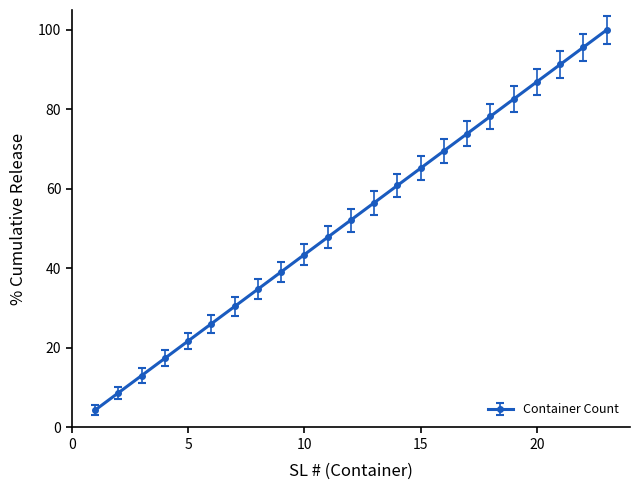

What is the value of the 16th point from the left?

69.6